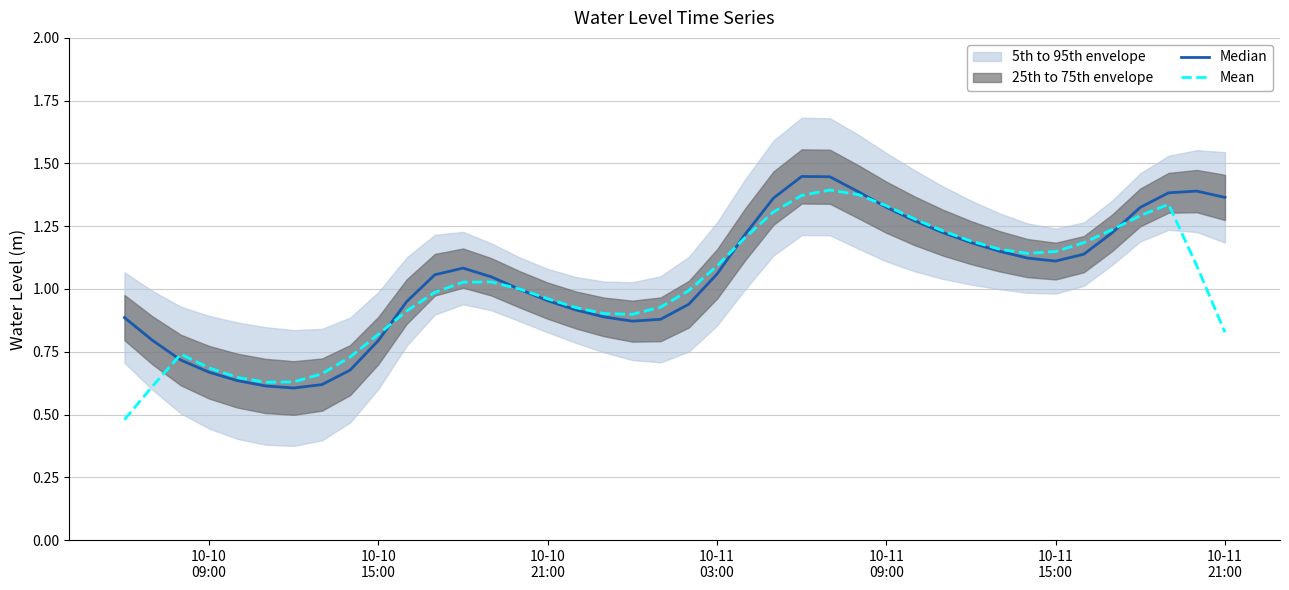

What is the average value of the Median series?

1.0